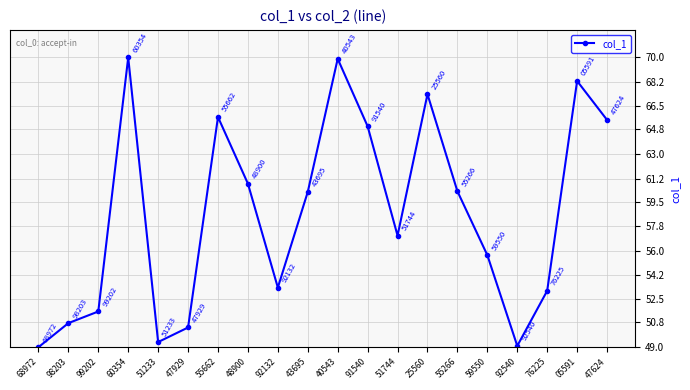

Between 43695 and 60354, which is larger?

60354